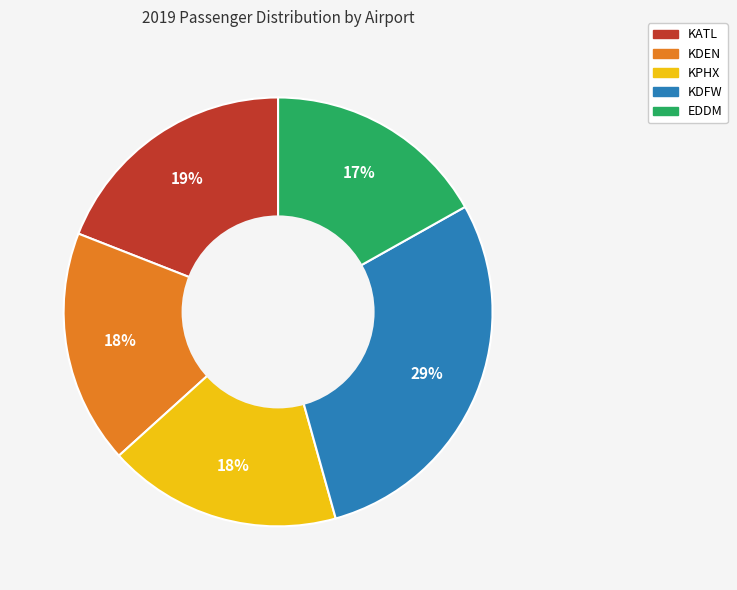

Approximately how many times larger is the value at KATL compared to KDEN?

1.1